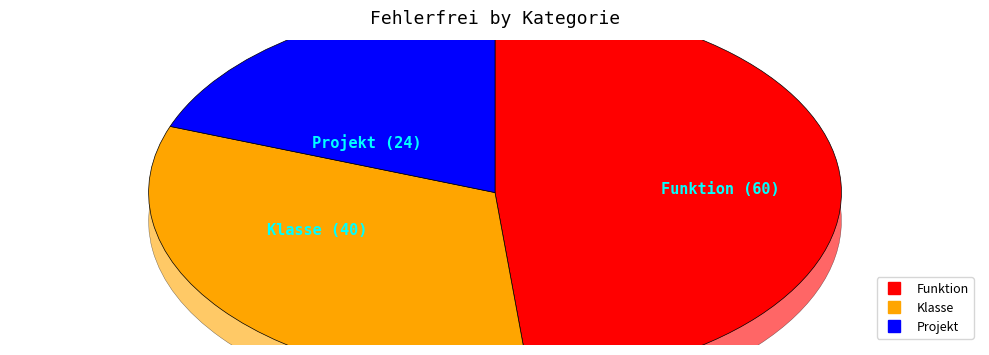

Which category has the smallest portion of the pie?

Projekt